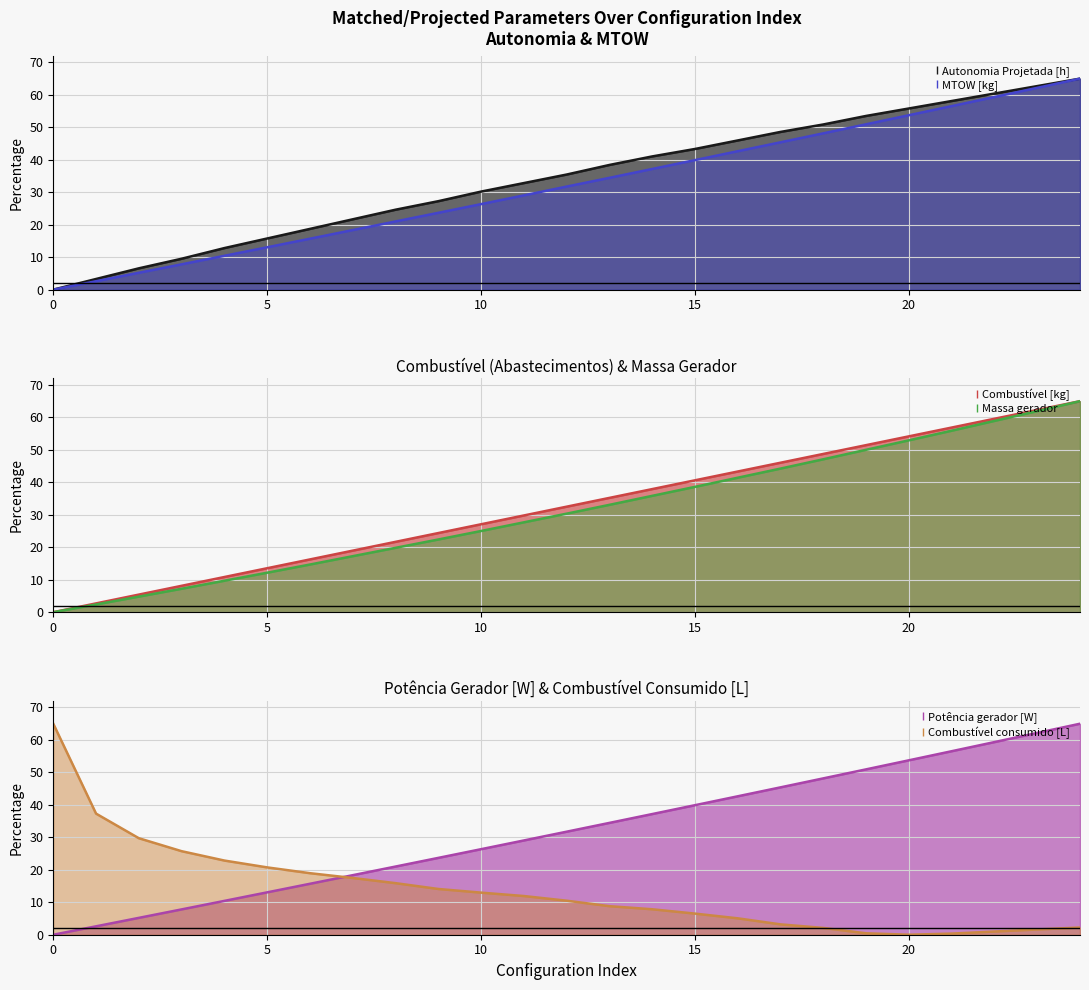

What is the value of the Massa gerador point at the 4th from the left?

7.2